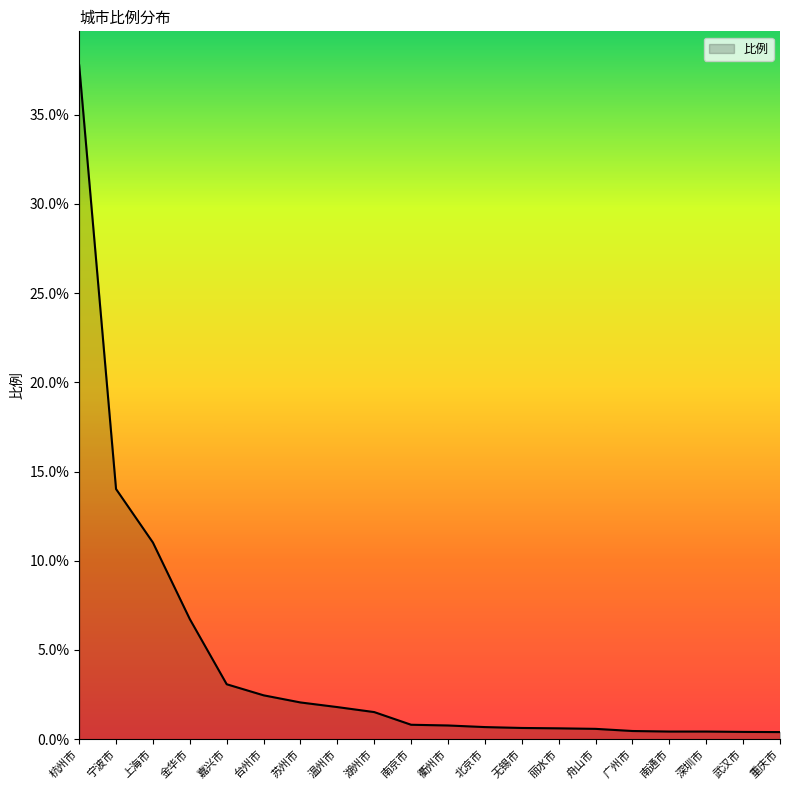

The value at 南京市 is 0.8. True or false?

True